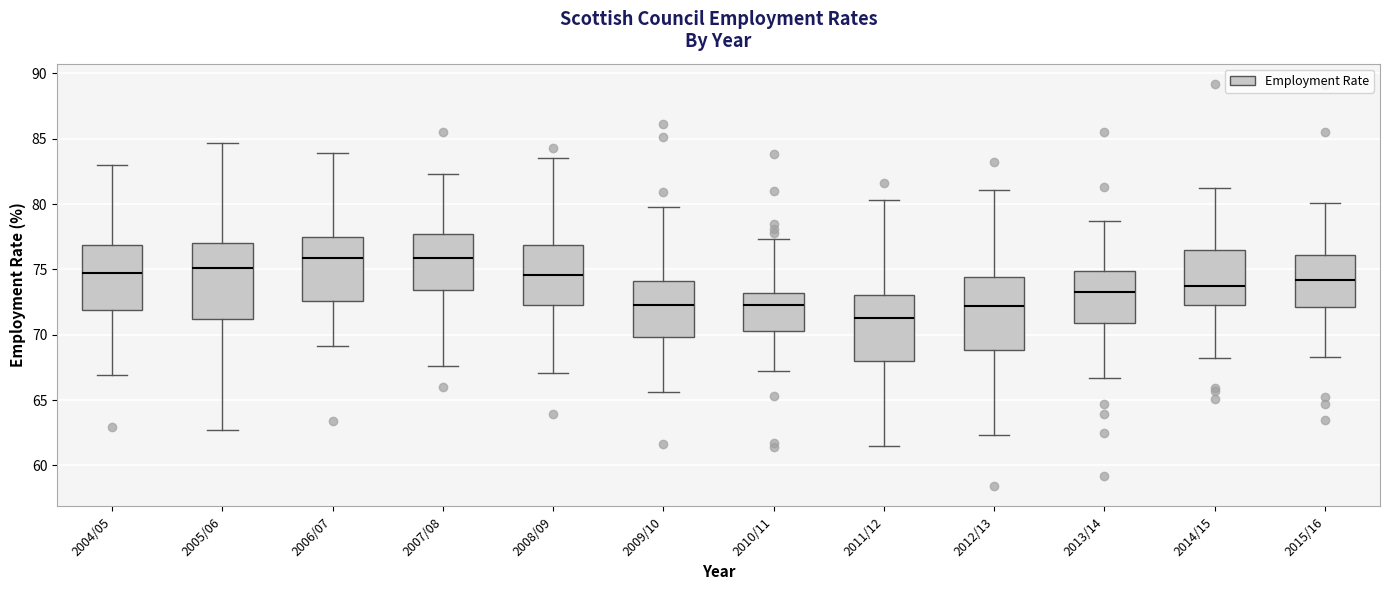

Where does the median line of the box for 2010/11 sit on the y-axis? The values are not printed on the chart, so give them approximately, as read against the axis.

72.5